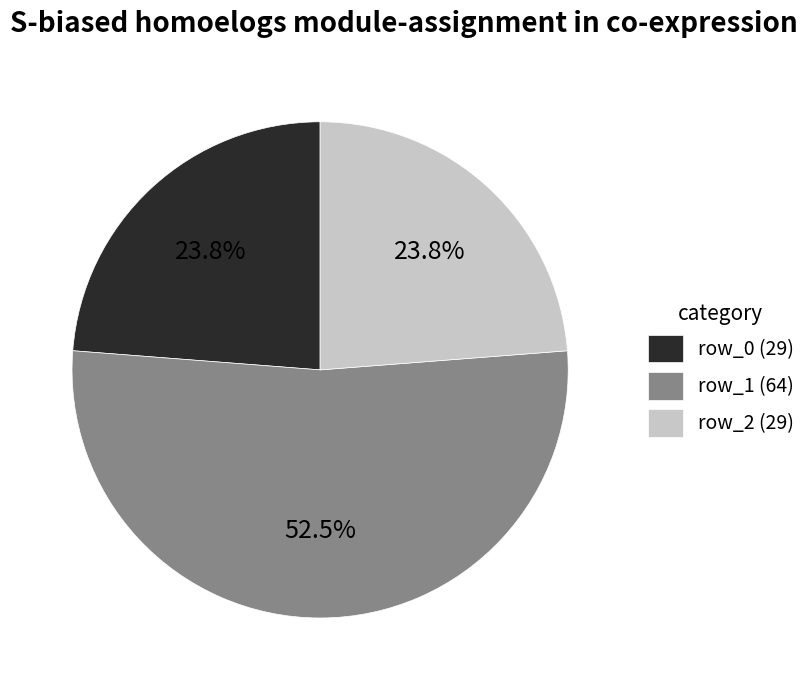

Is there a majority slice in this chart?

Yes